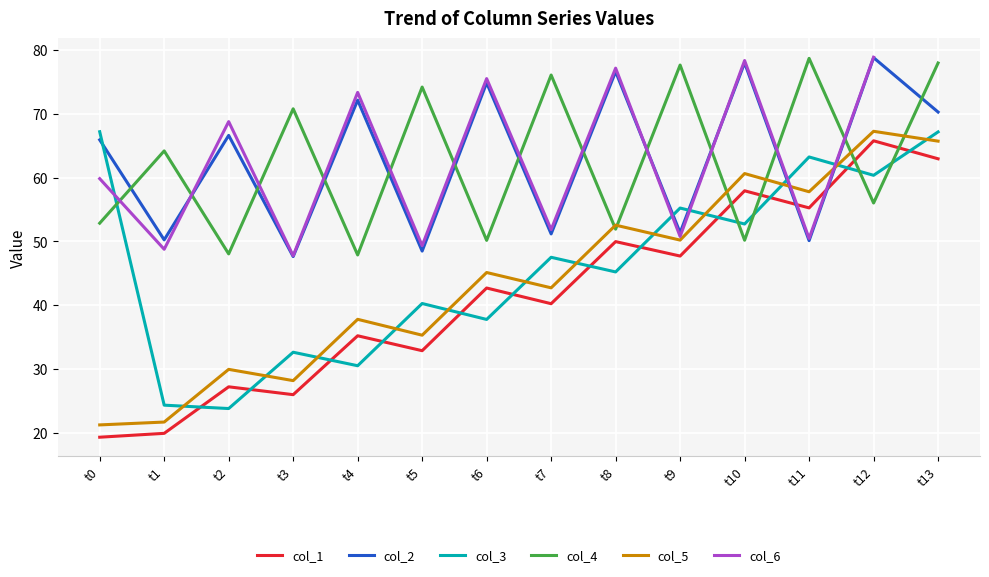

Read the col_1 value at t3.

25.9